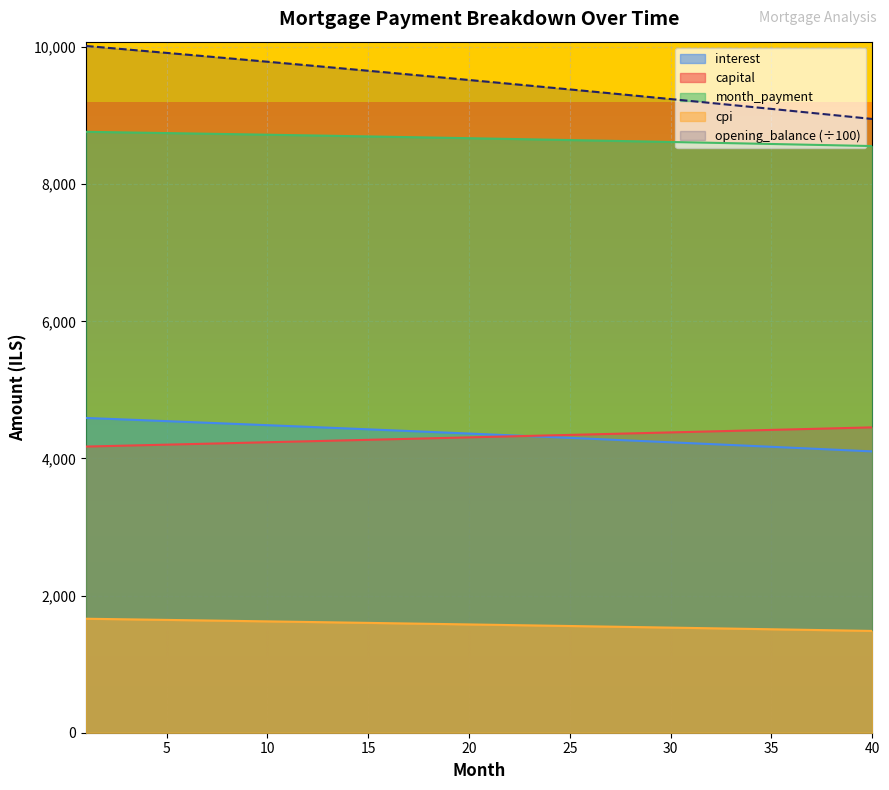

How many data points does each series have?

40